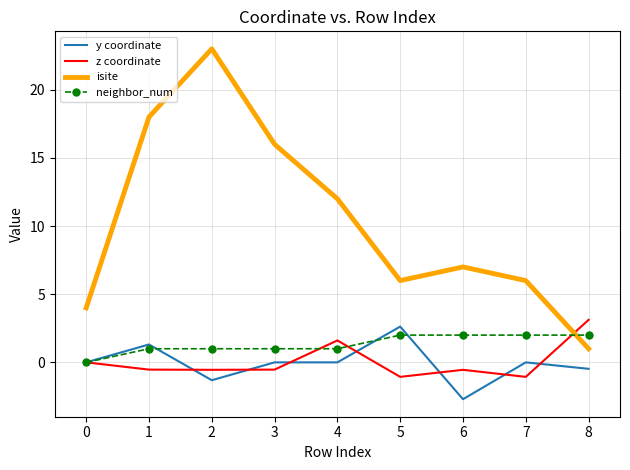

What is the difference between the highest and lowest values at 0?

4.0